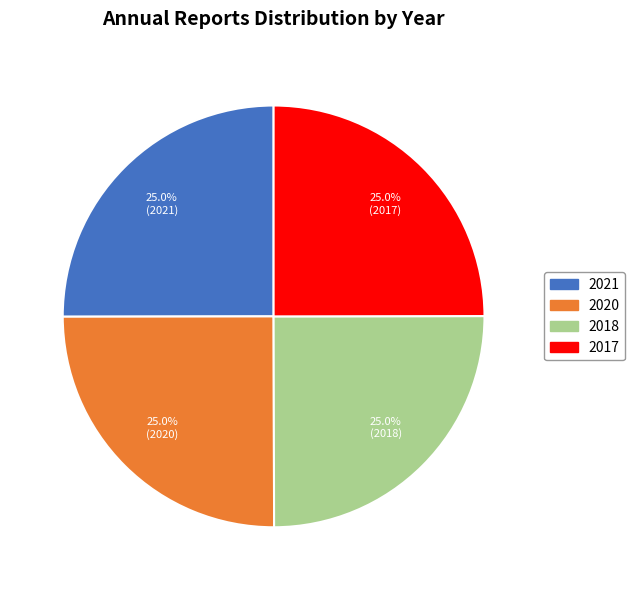

What percentage is NOT represented by 2018?

75.0%